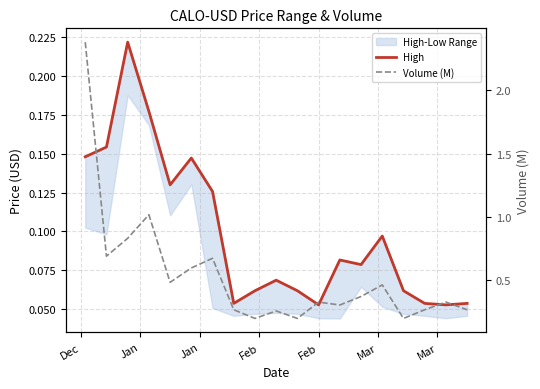

How many lines are shown in the chart?

2